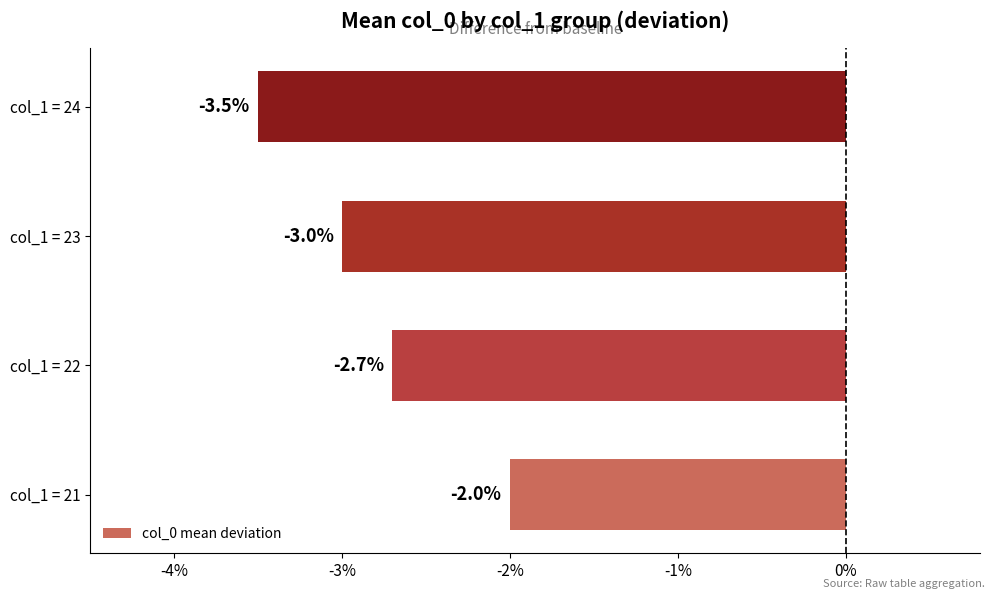

The value at col_1 = 22 is -0.8. True or false?

False